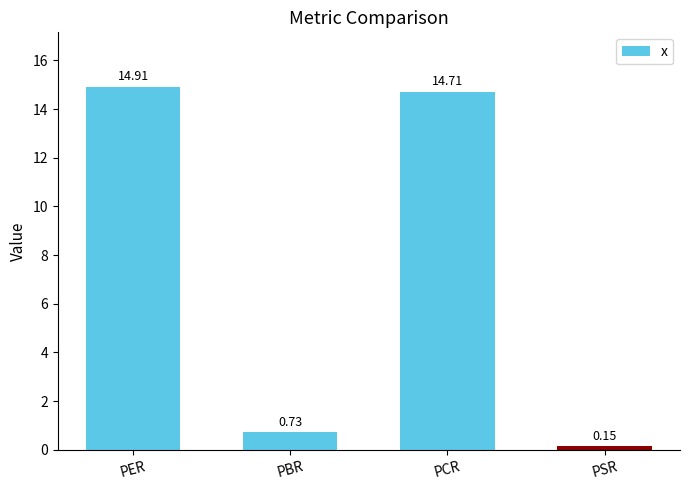

How many bars are there in total?

4